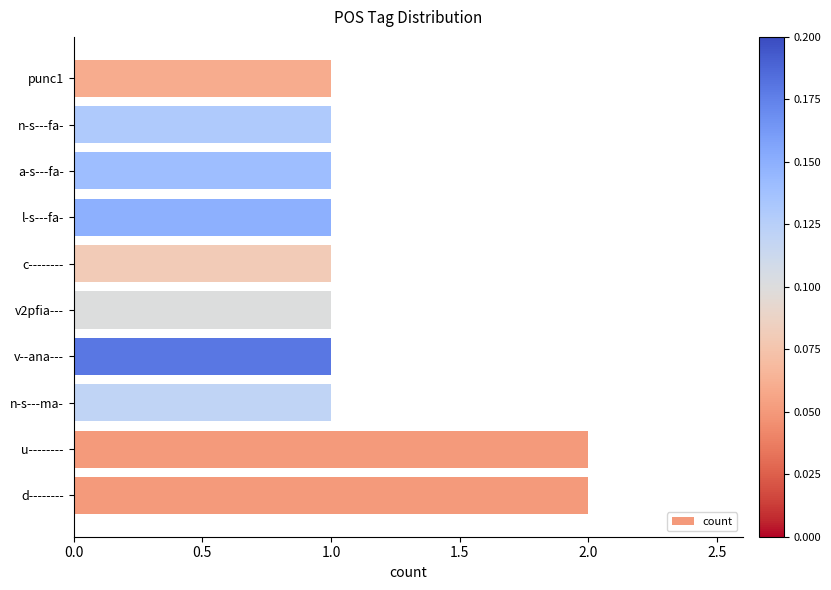

How many data points does each series have?

10